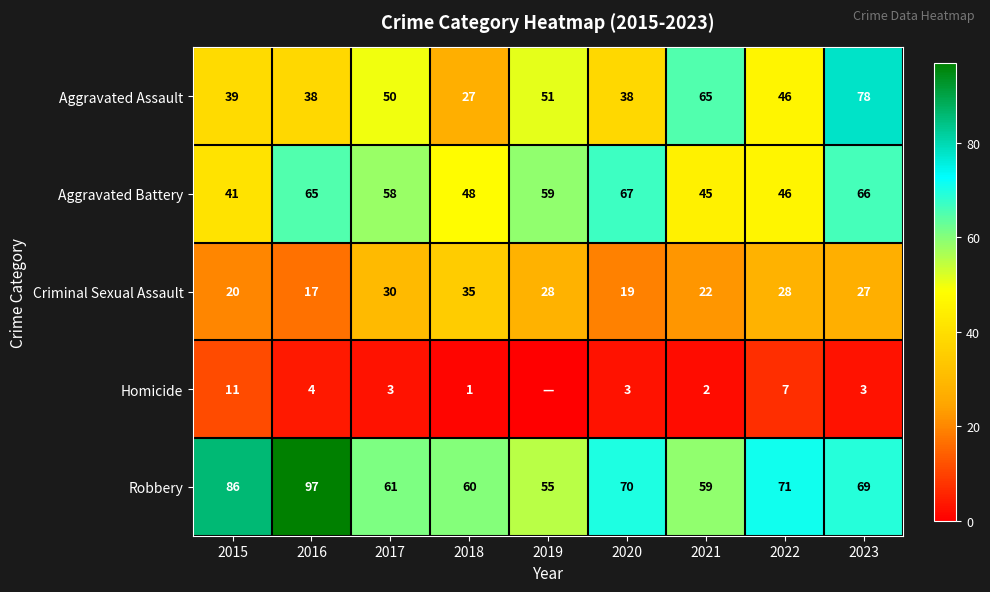

What is the difference between the highest and lowest values at 2020?

67